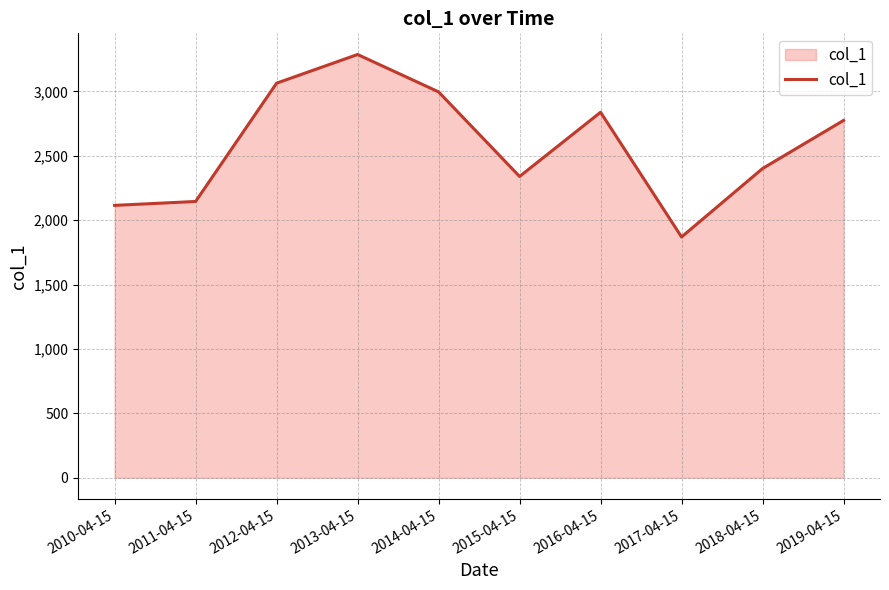

Where does the data first go above 2774?

2012-04-15